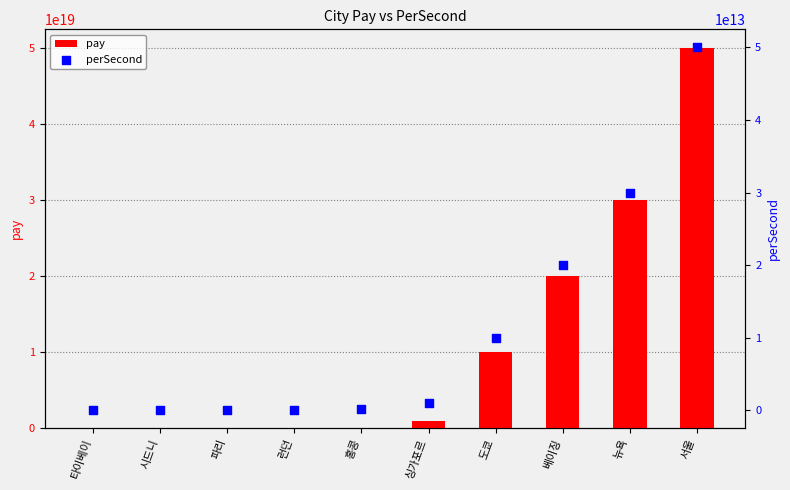

At which category is the sum across all series the highest?

서울